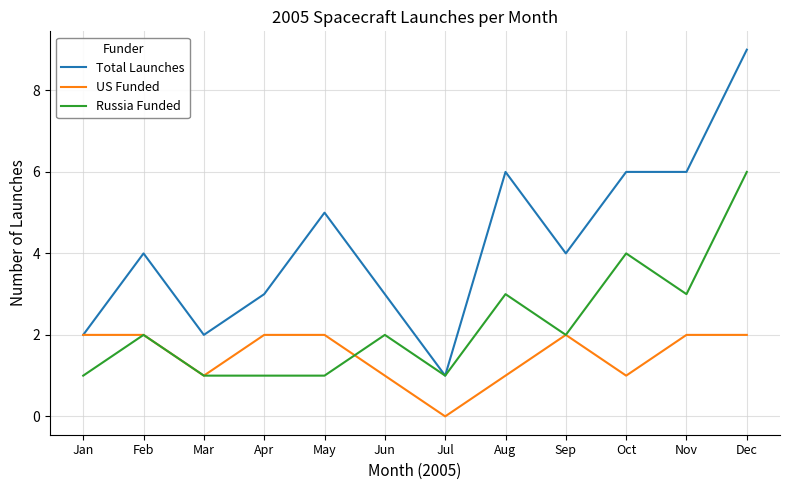

The value of Total Launches at Jan is 1. True or false?

False